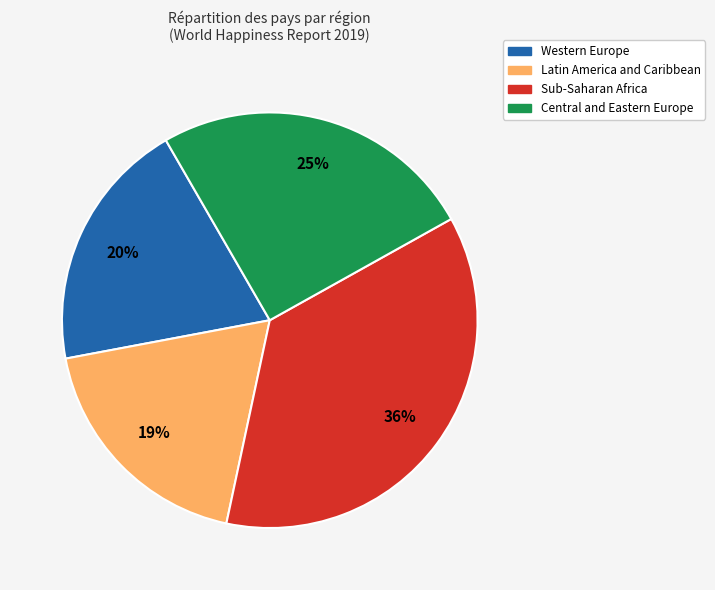

To the nearest percent, what is the average slice percentage?

25%